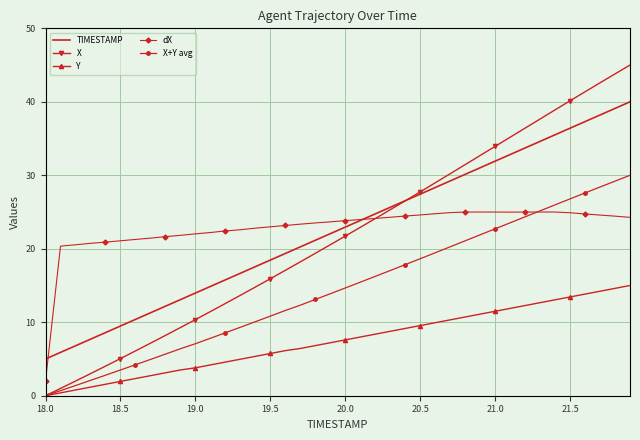

Which series has the largest range (max minus min)?

X